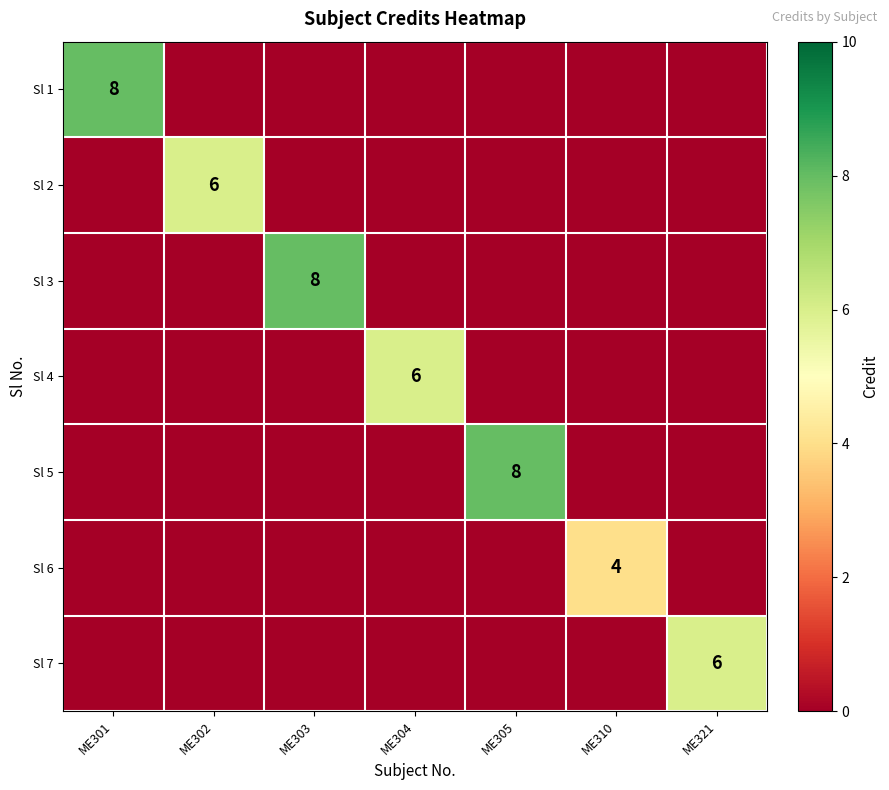

How many distinct data groups are displayed?

7